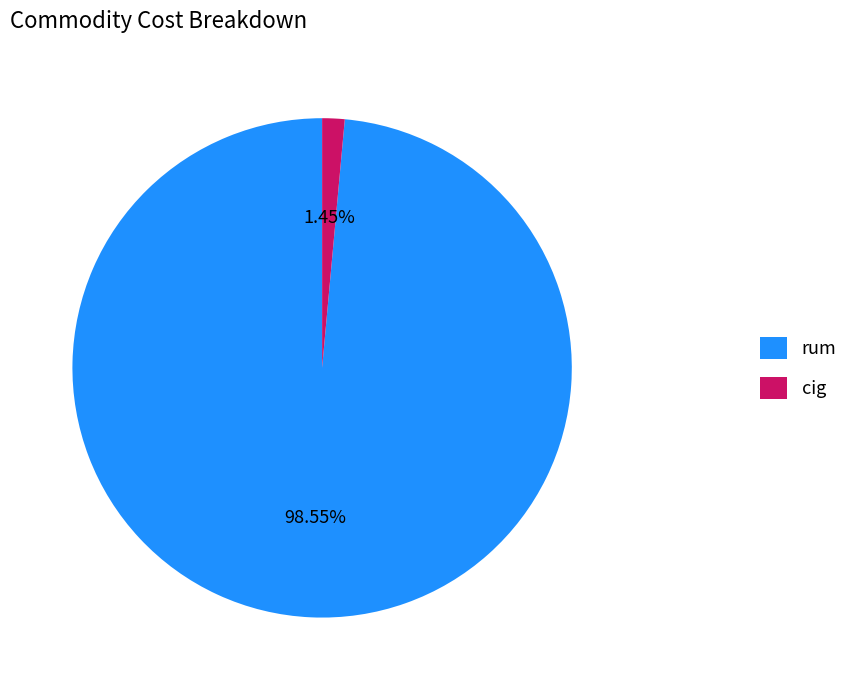

Count the number of slices in the pie.

2